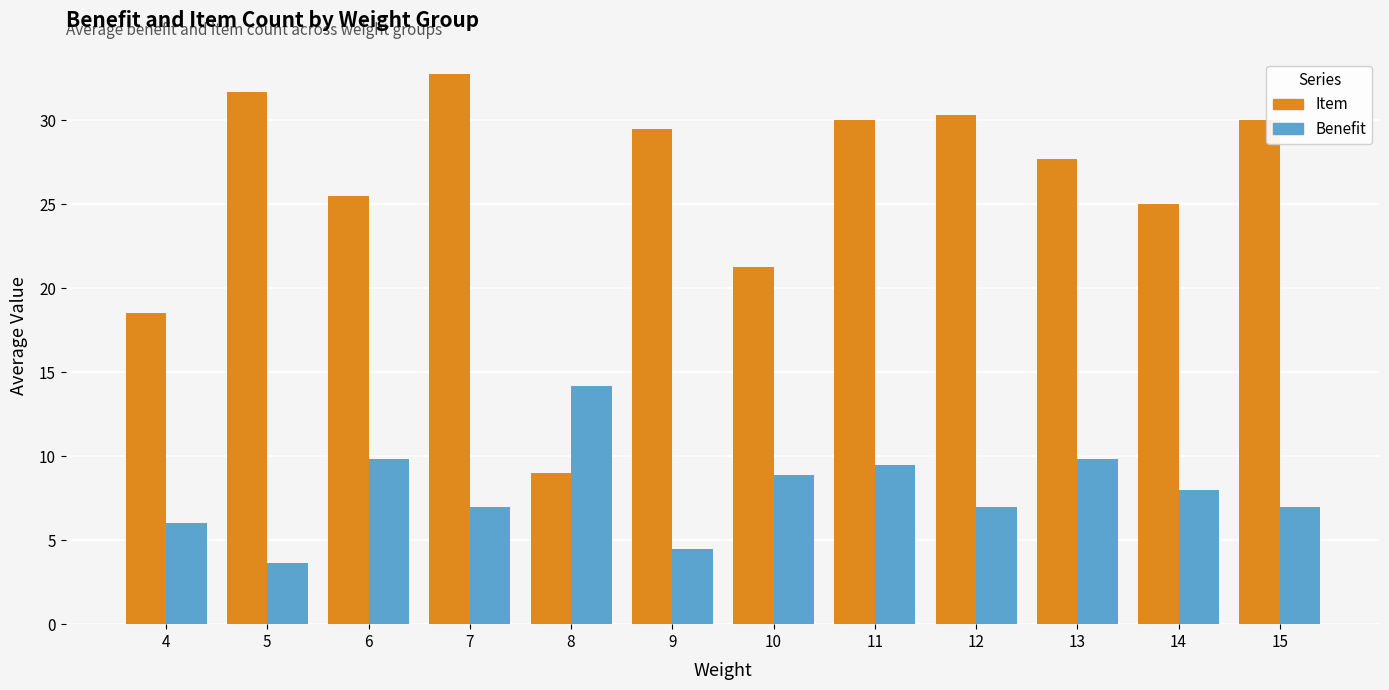

List the series in order of their peak value, highest first.

Item, Benefit